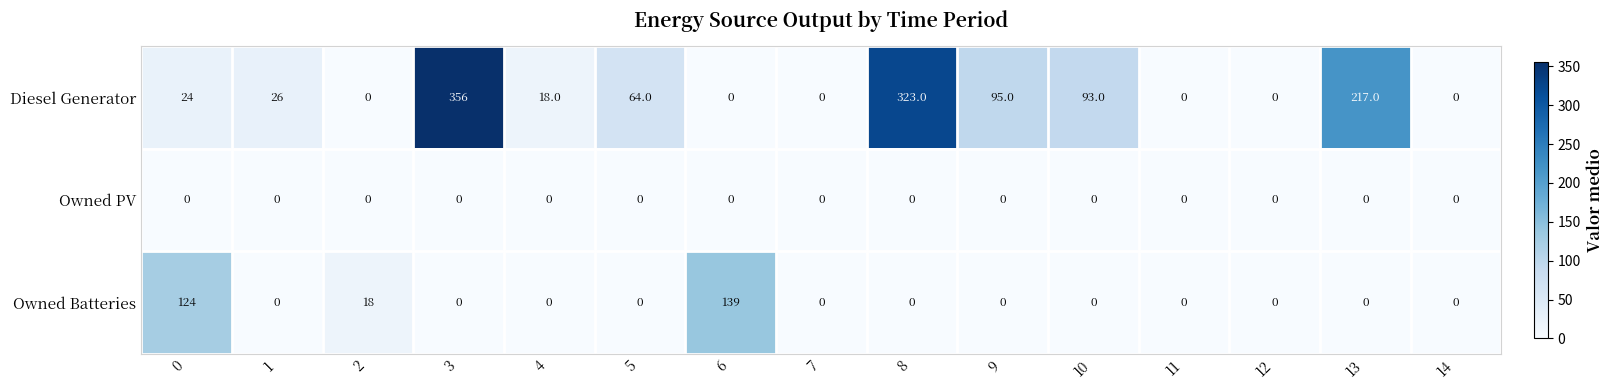

Between 3 and 10, which series saw the biggest shift?

Diesel Generator